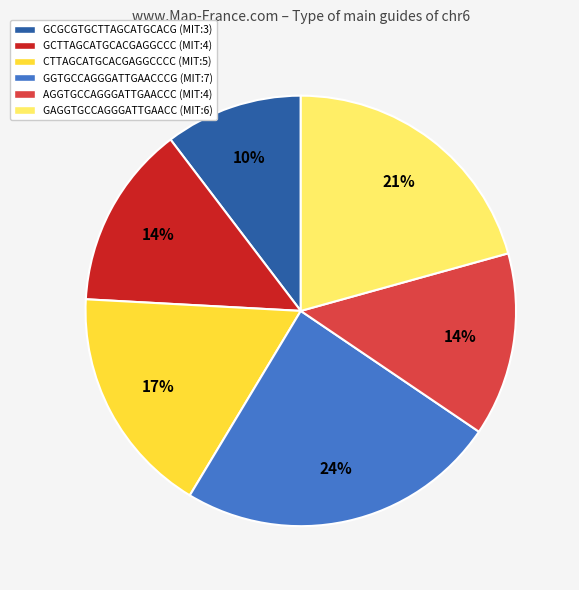

Do GCGCGTGCTTAGCATGCACG (MIT:3) and GCTTAGCATGCACGAGGCCC (MIT:4) together represent more than half of the pie?

No